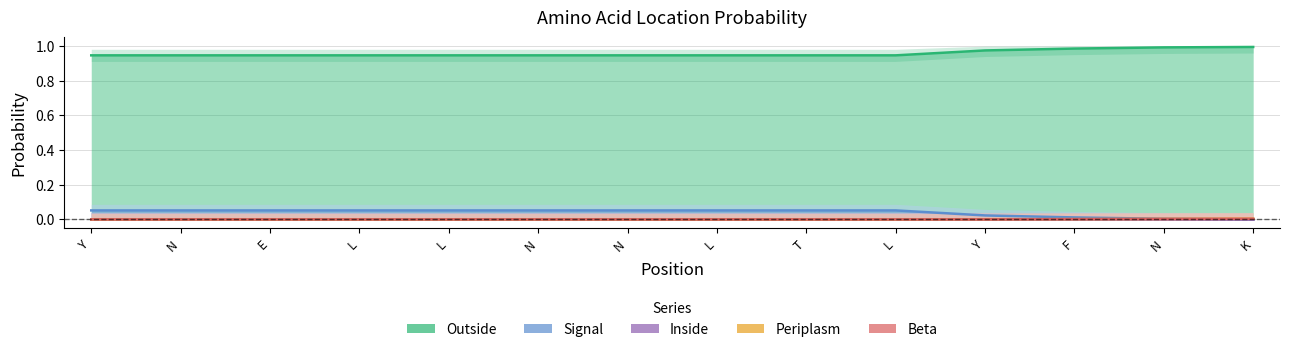

What is the label of the 13th point from the left?

N